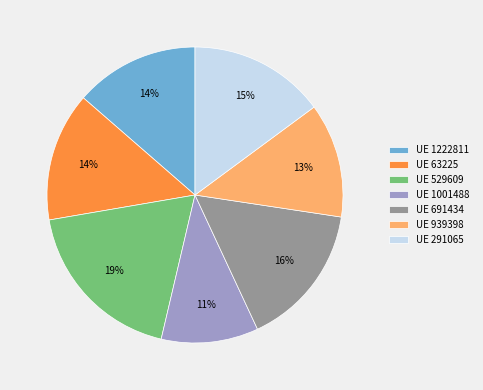

Is there any slice that represents more than half of the pie?

No